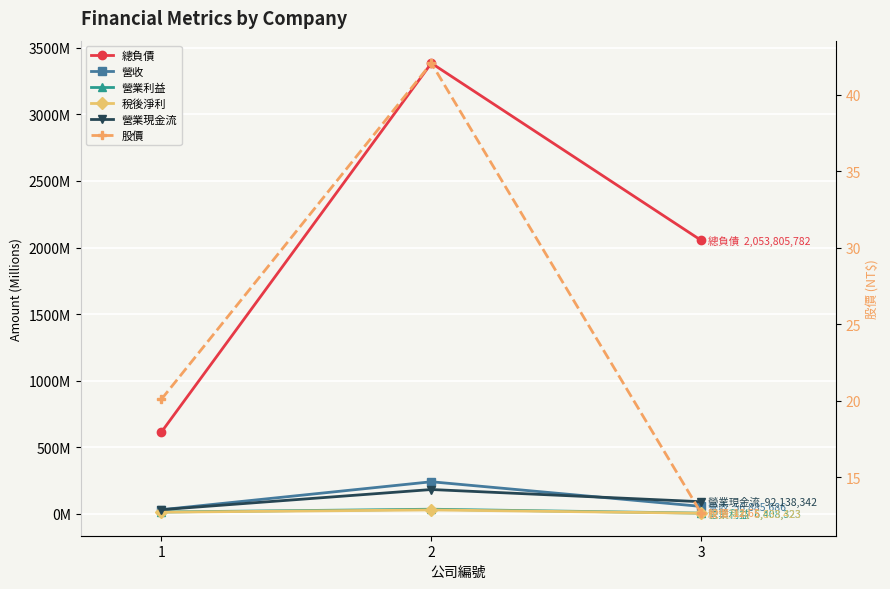

How many data points does each series have?

3